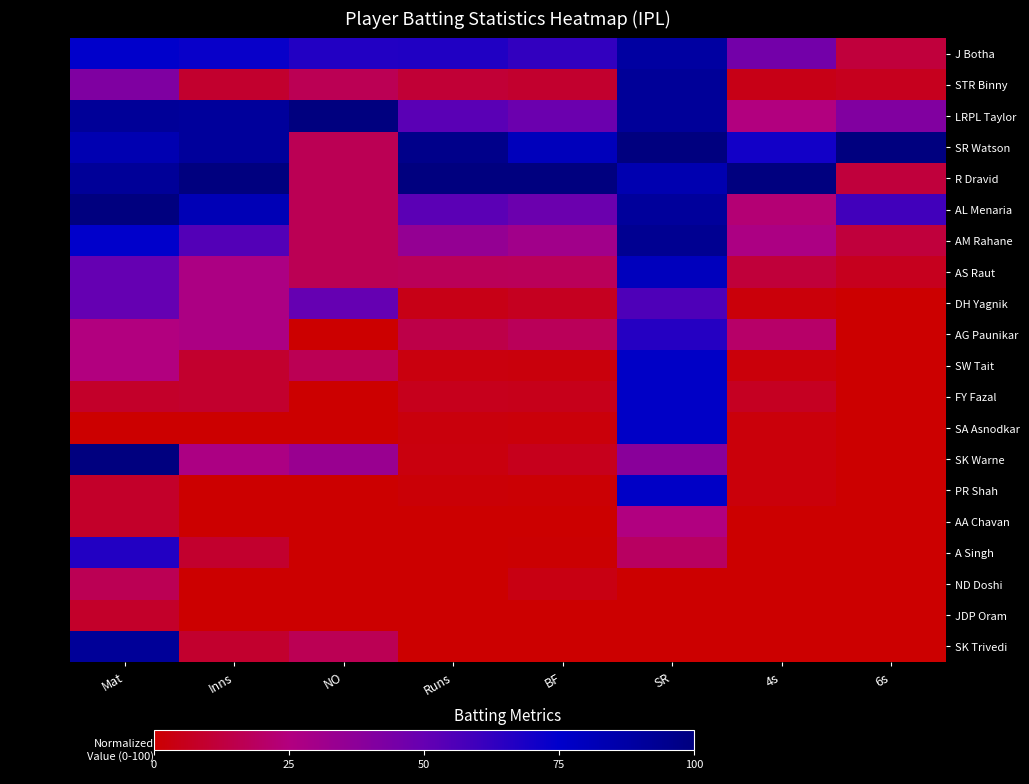

Which has a higher value, SR or Mat?

SR